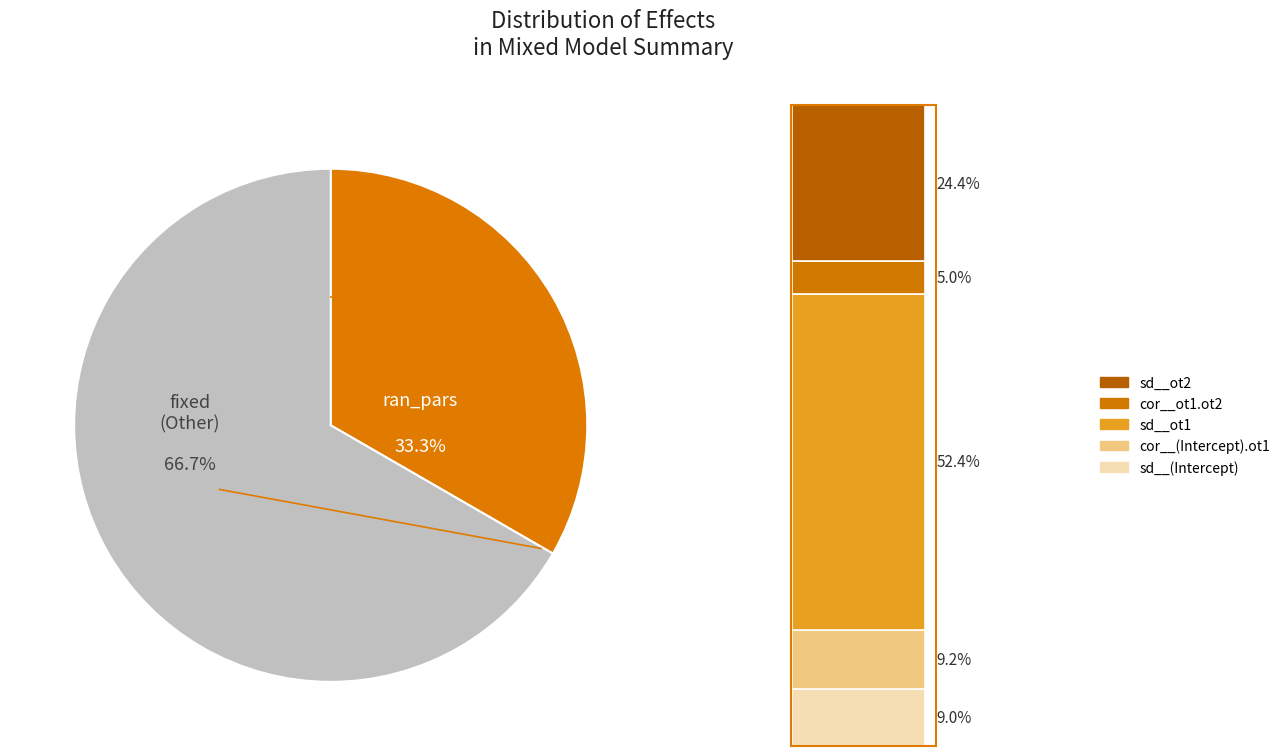

Count the number of slices in the pie.

2